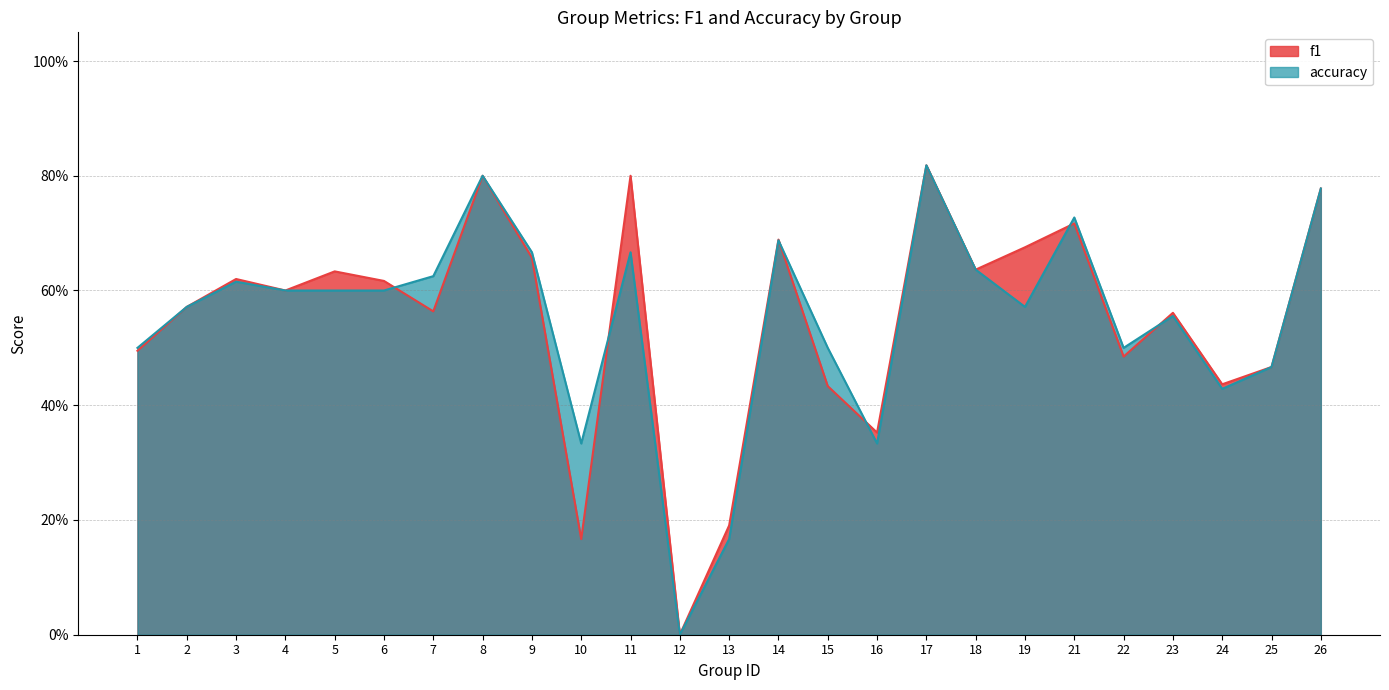

Which series has the largest total across all categories?

f1